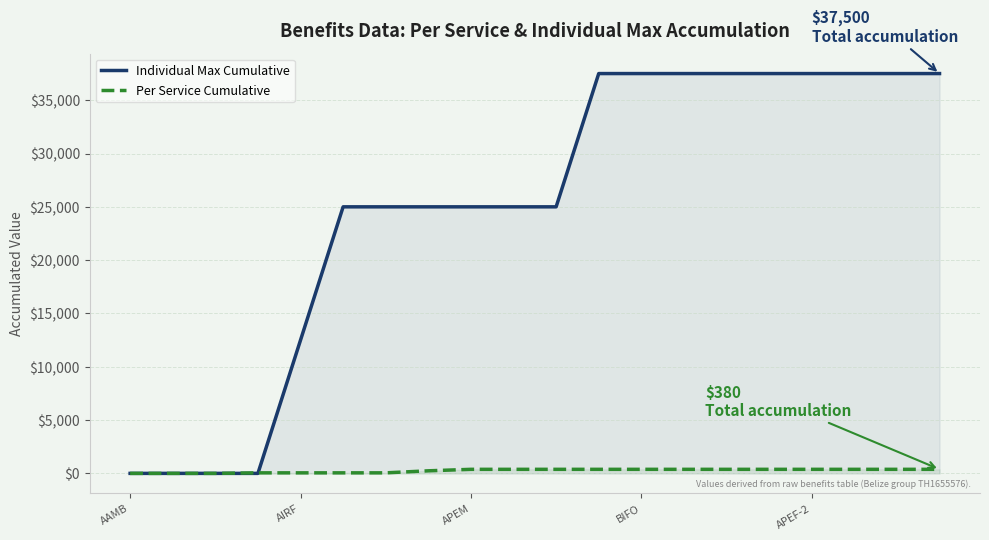

What is the average value of the Individual Max Cumulative series?

25000